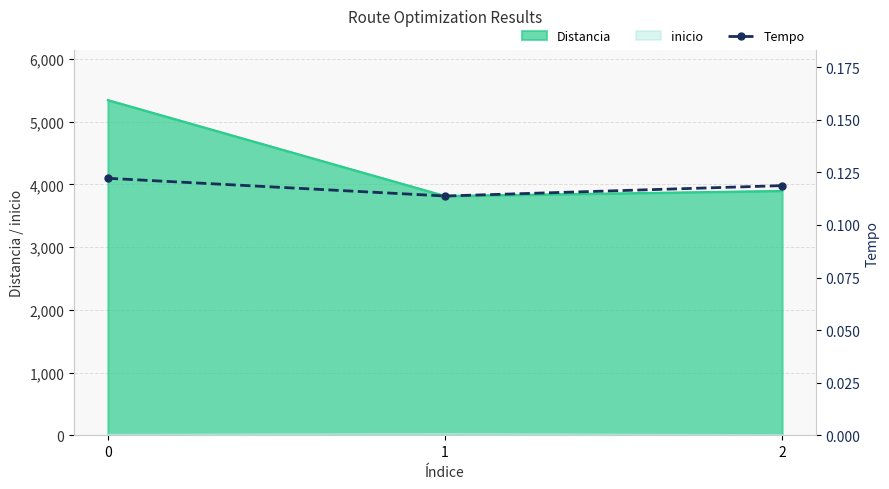

What is the sum of the values at 2 and 1?

0.2